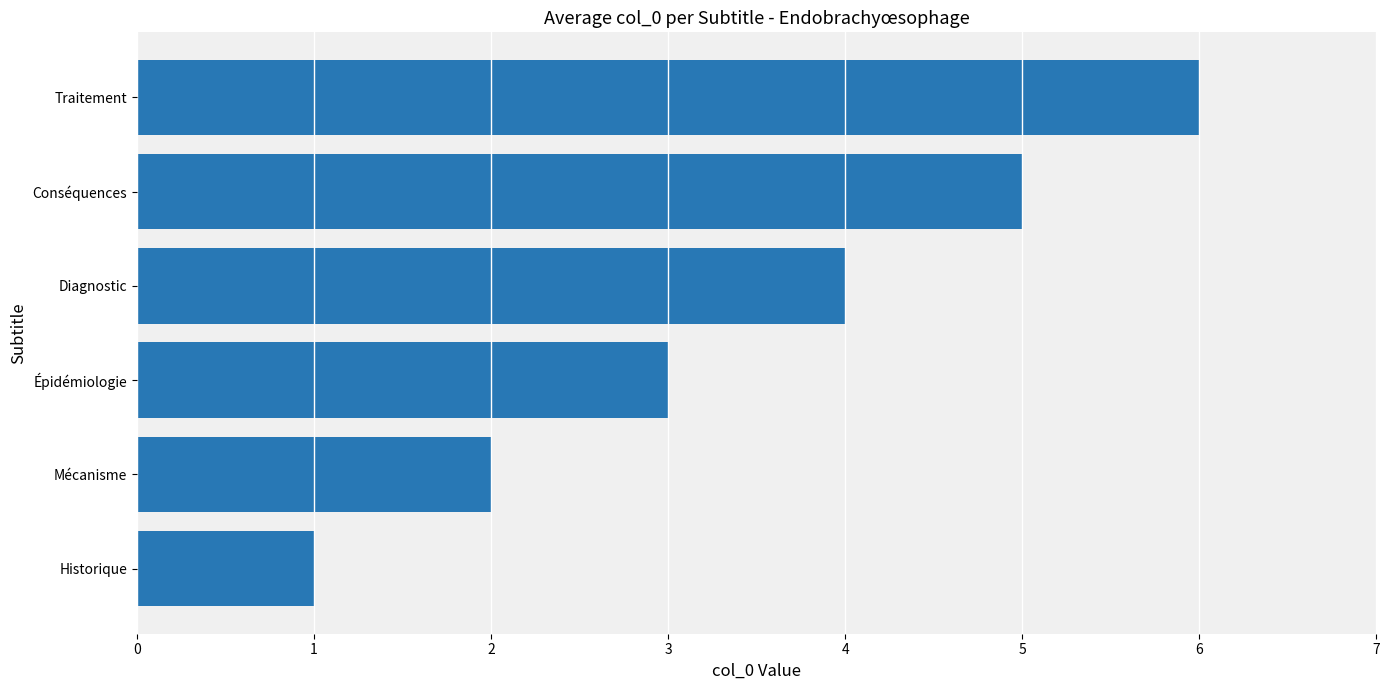

The chart shows a value of 2 at Mécanisme. True or false?

True